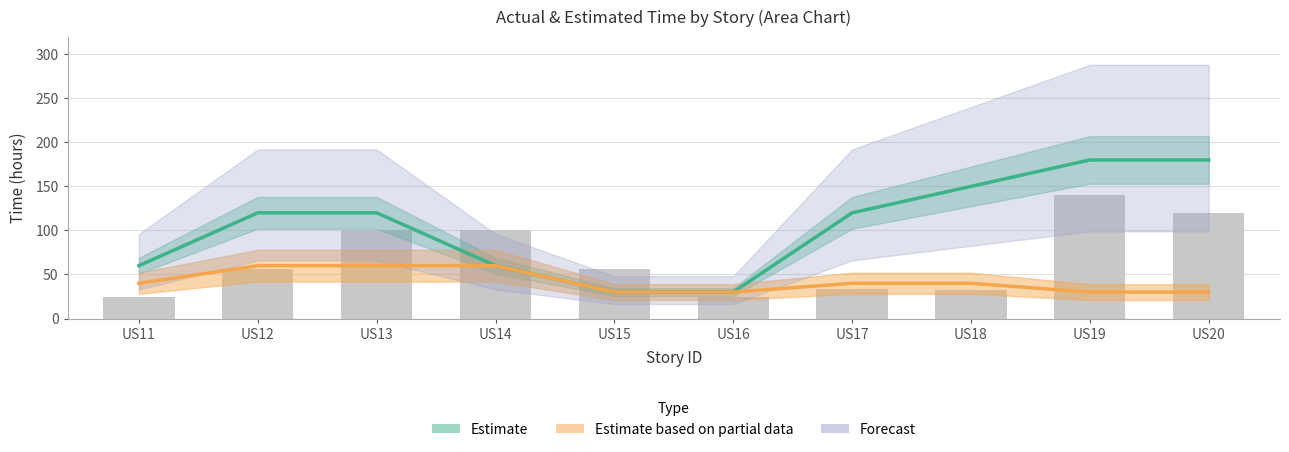

What is the difference between the act_time values at US15 and US12?

90